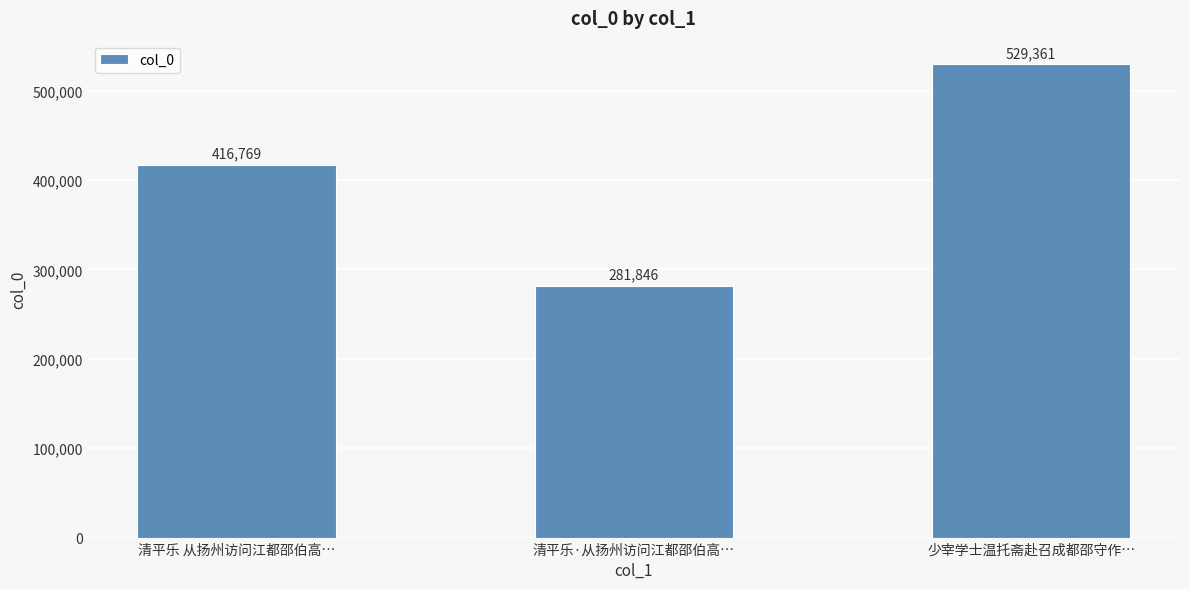

What value does the data have at 清平乐 从扬州访问江都邵伯高…?

416769